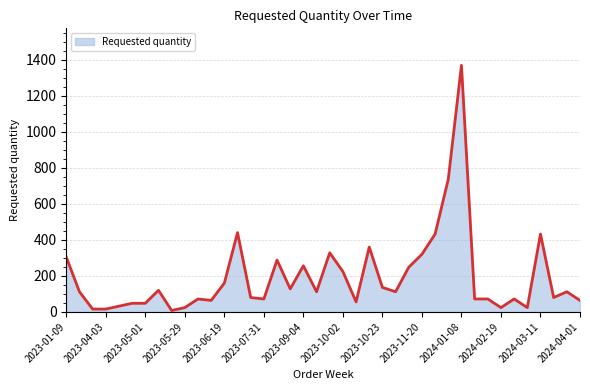

What is the difference between the maximum and minimum values?

1360